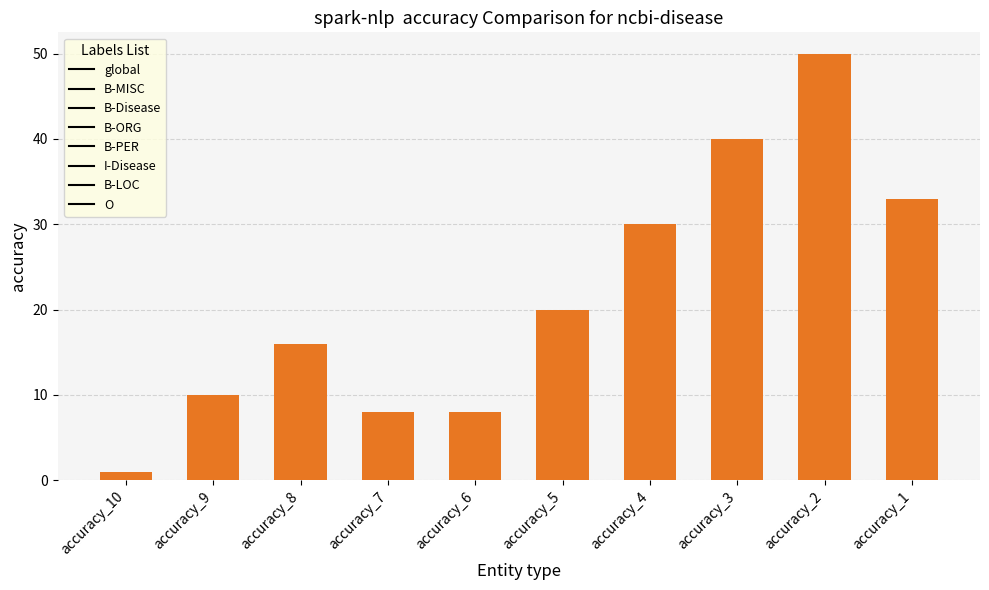

At which category does the chart reach its minimum across all series?

accuracy_10